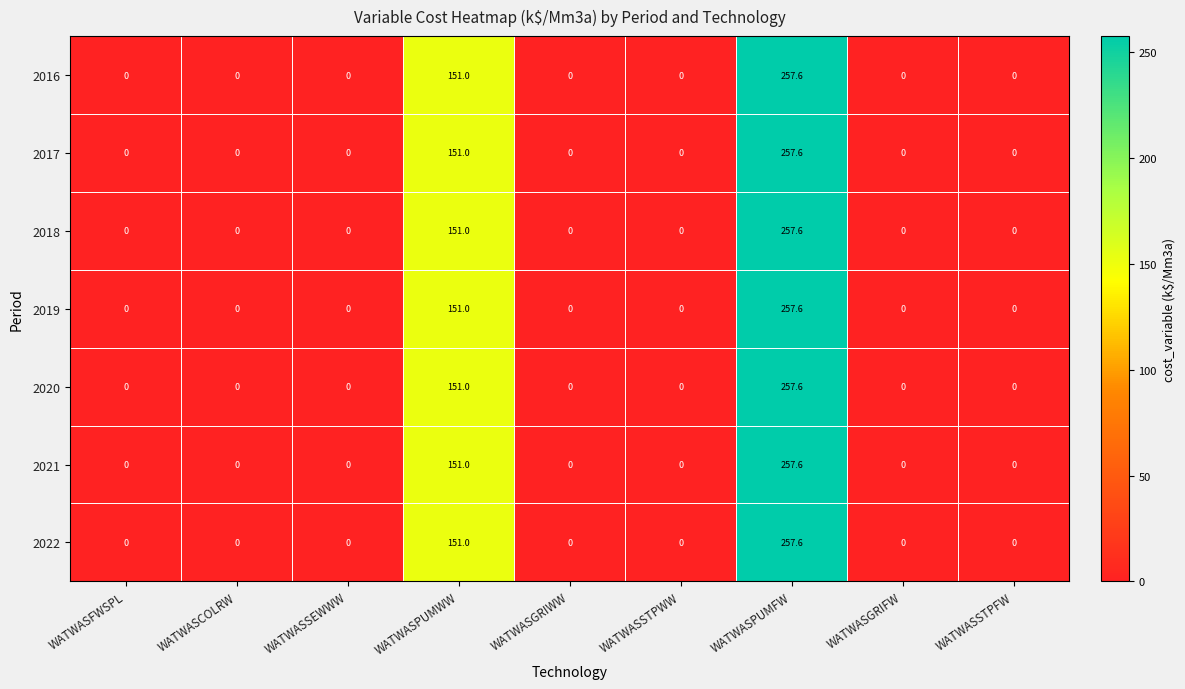

What is the total value across all series at WATWASPUMFW?

1803.2